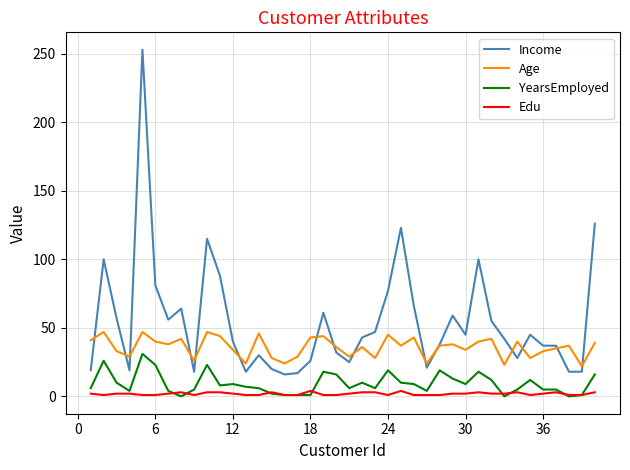

Which series has the largest range (max minus min)?

Income